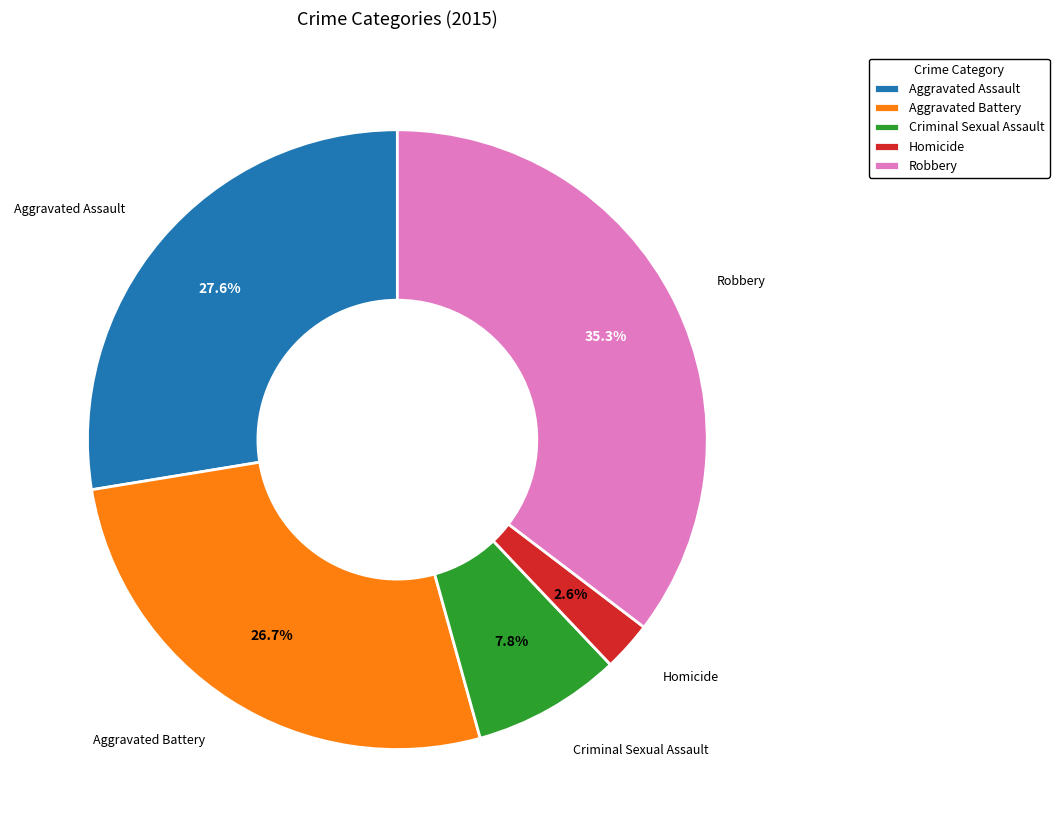

Does Aggravated Battery account for over 50% of the chart?

No